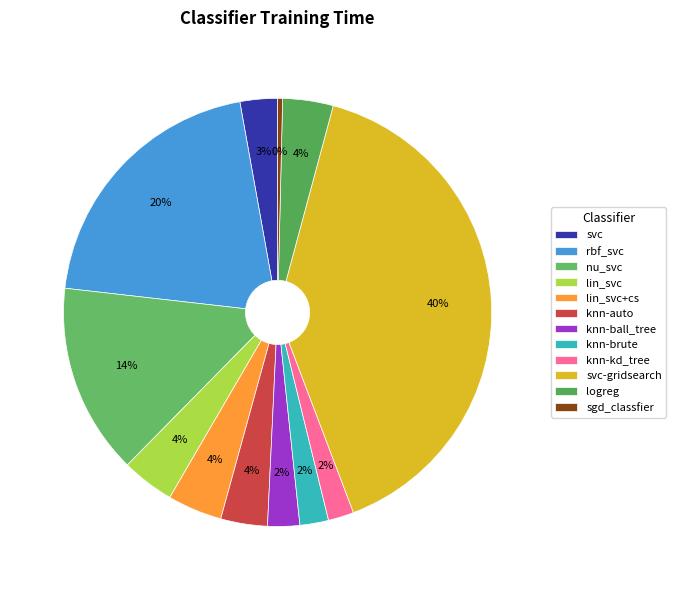

Does any single category account for the majority?

No